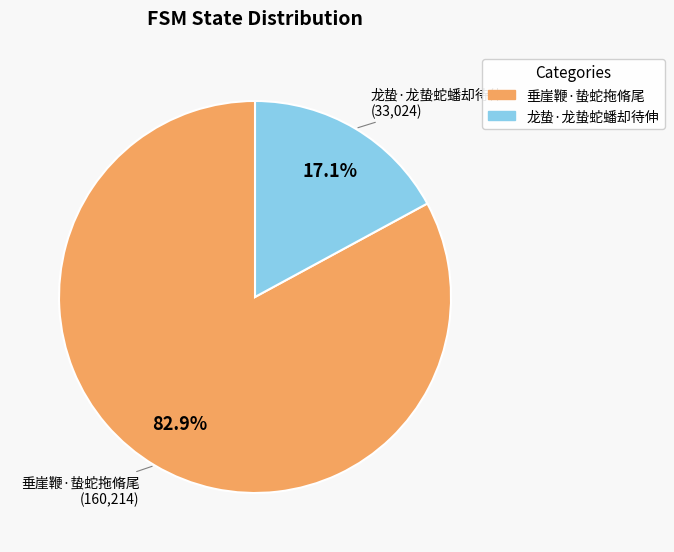

Which category has the biggest portion of the pie?

垂崖鞭·蛰蛇拖脩尾